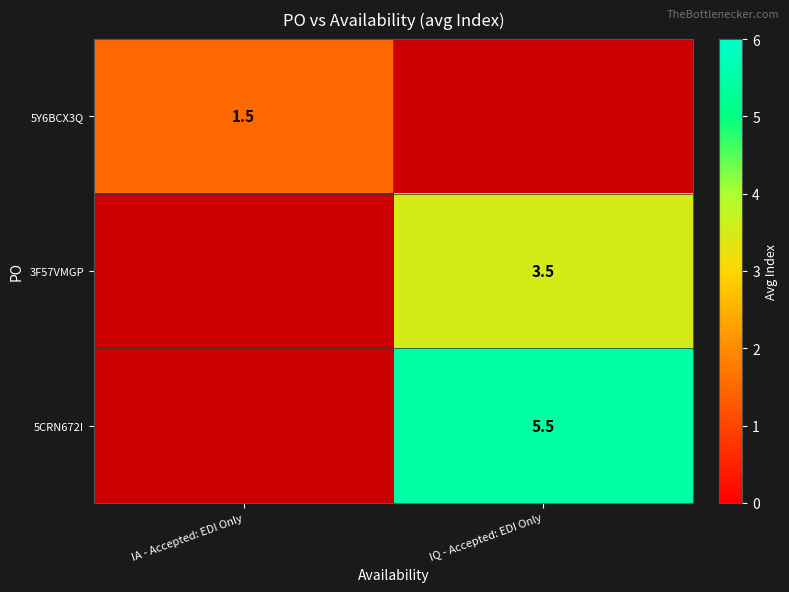

The value of 5Y6BCX3Q at IA - Accepted: EDI Only is 1.5. True or false?

True